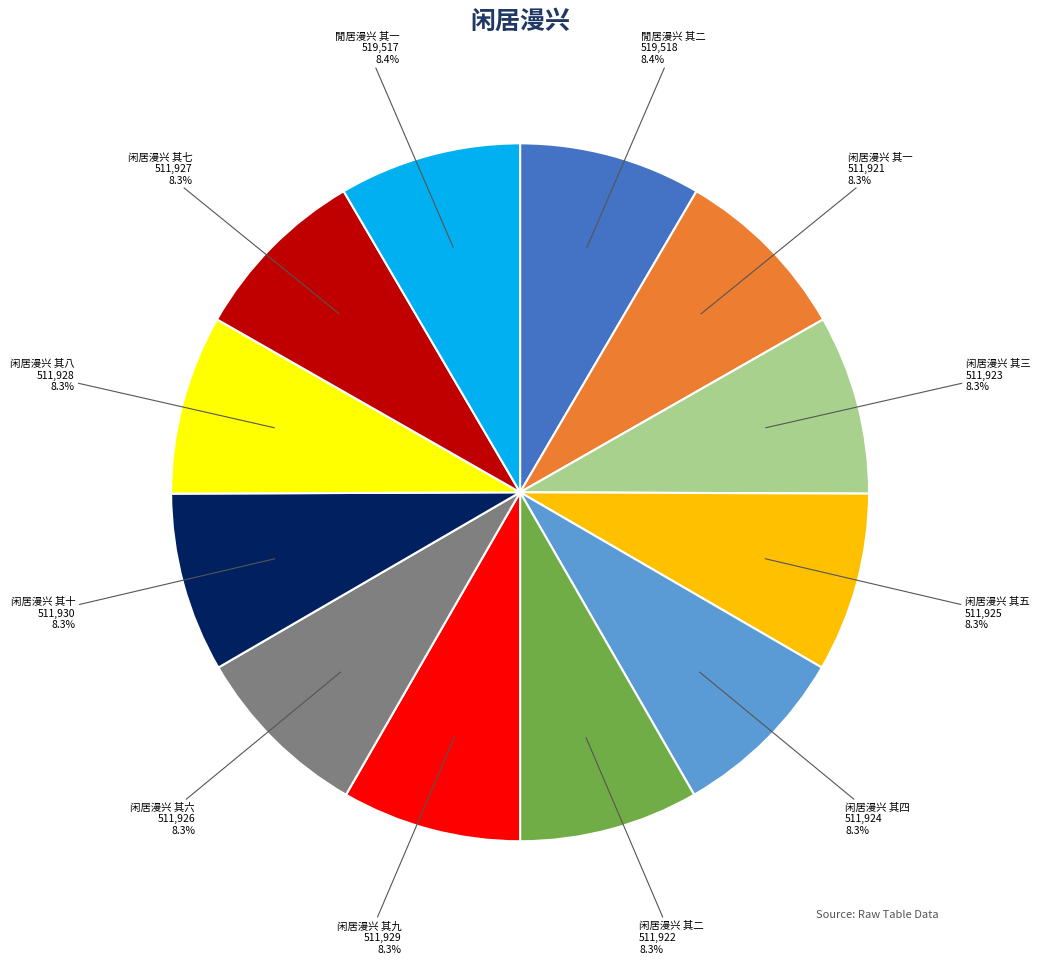

Does any single category account for the majority?

No